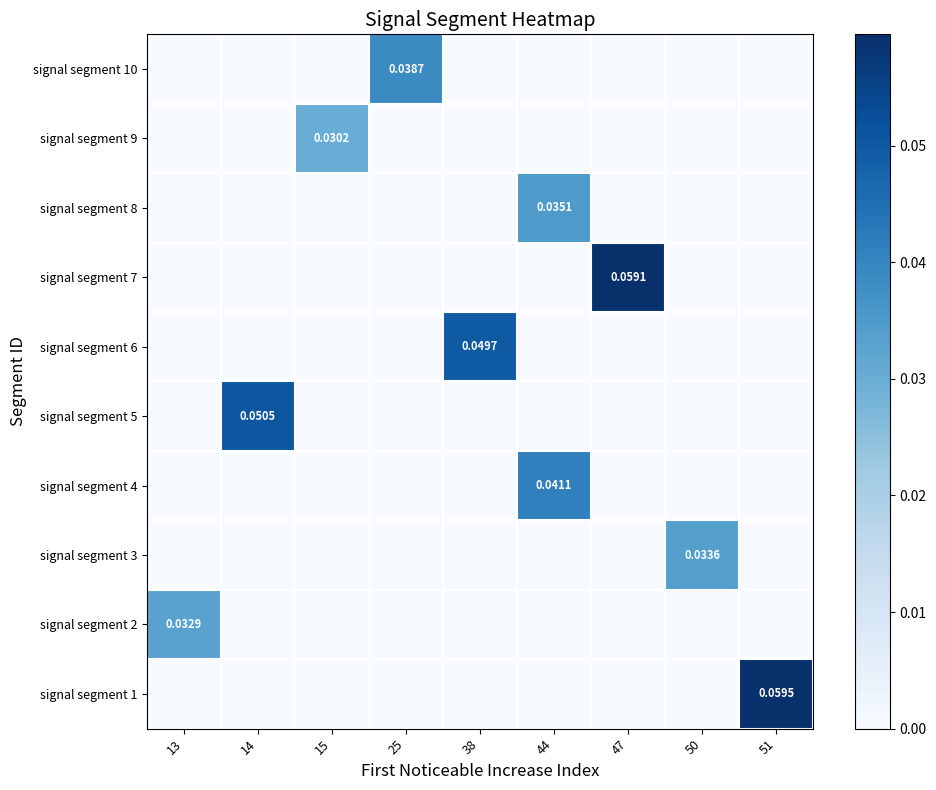

True or false: signal segment 1 has a value of 0.0 at 38.

True